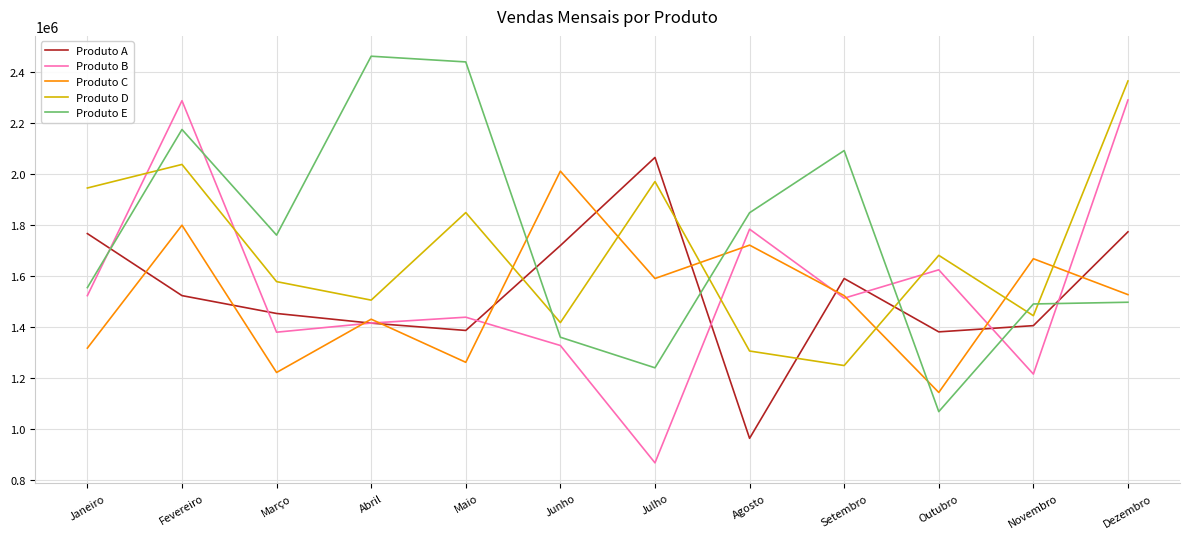

Between Abril and Novembro, which series saw the biggest shift?

Produto E